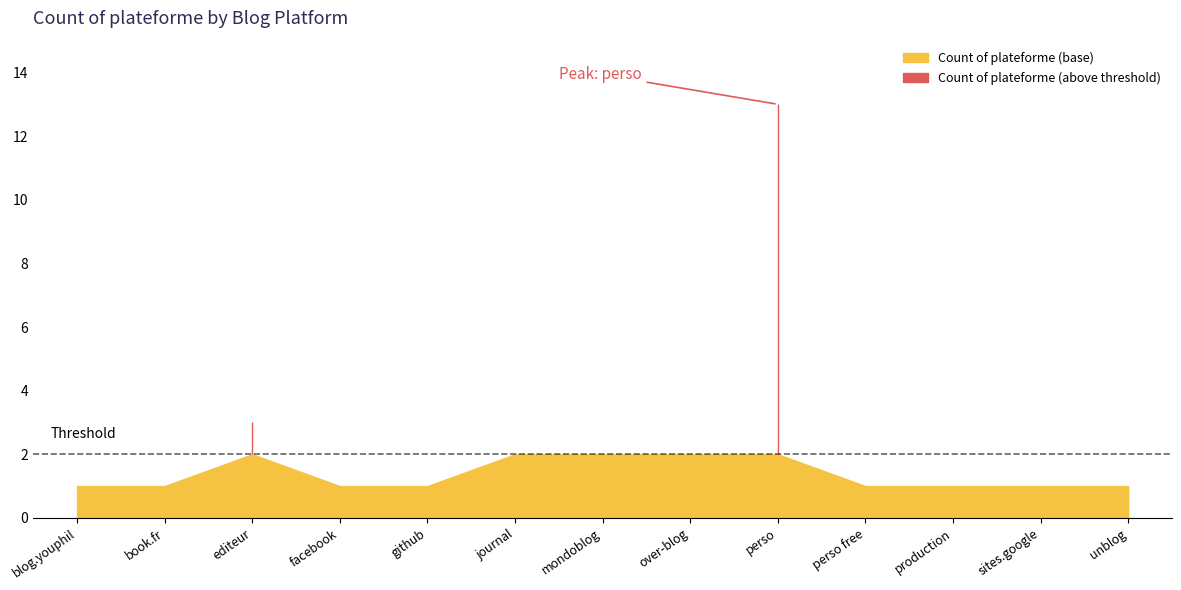

What position from the left is editeur?

3